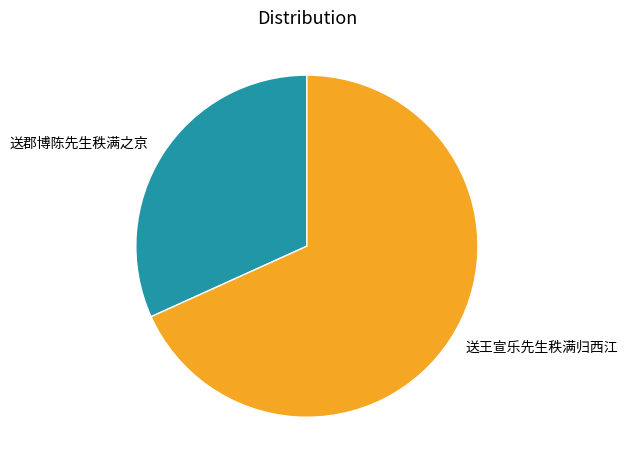

Do 送郡博陈先生秩满之京 and 送王宣乐先生秩满归西江 together represent more than half of the pie?

Yes